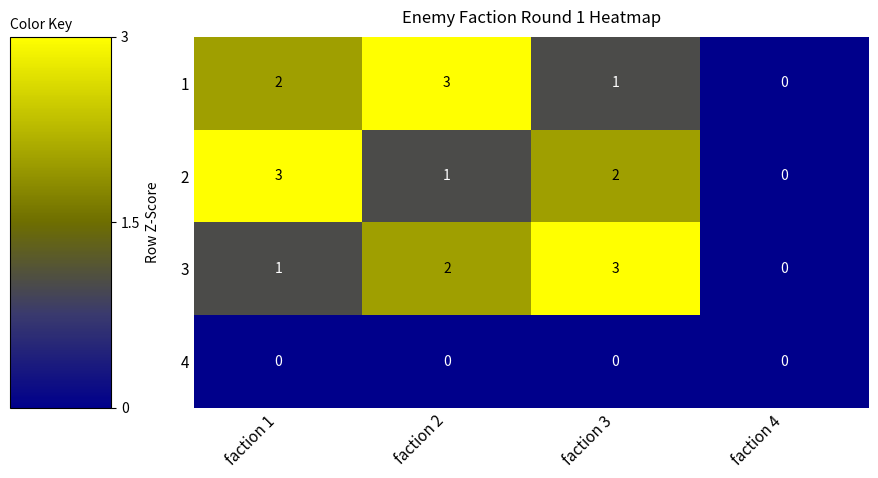

At how many categories does at least one series exceed 1?

3